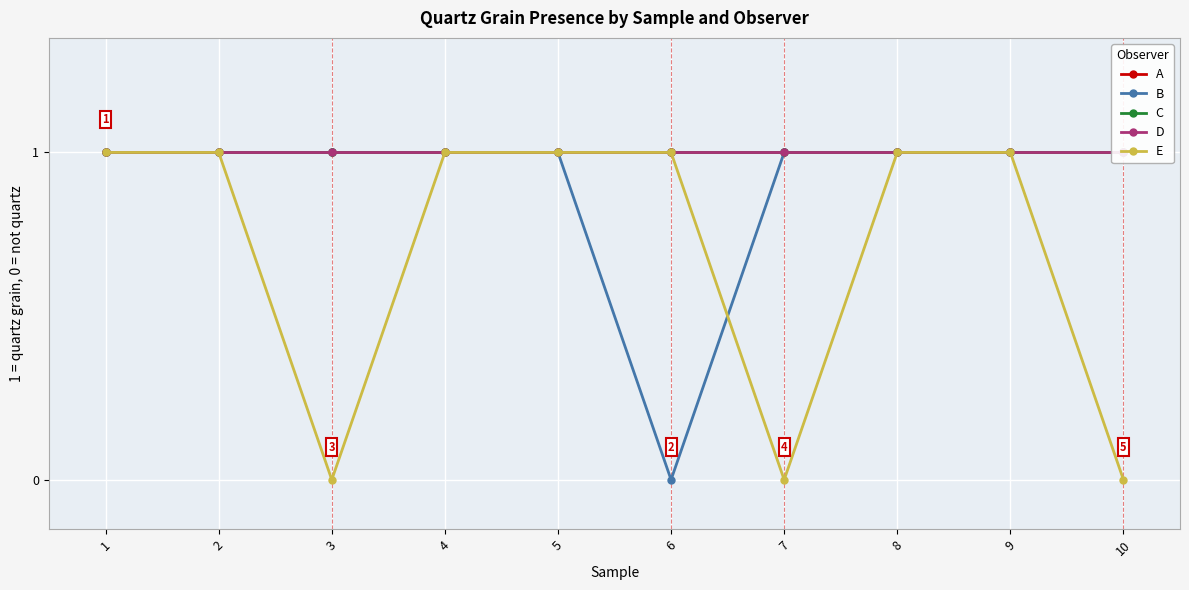

Which series has the widest spread of values?

B